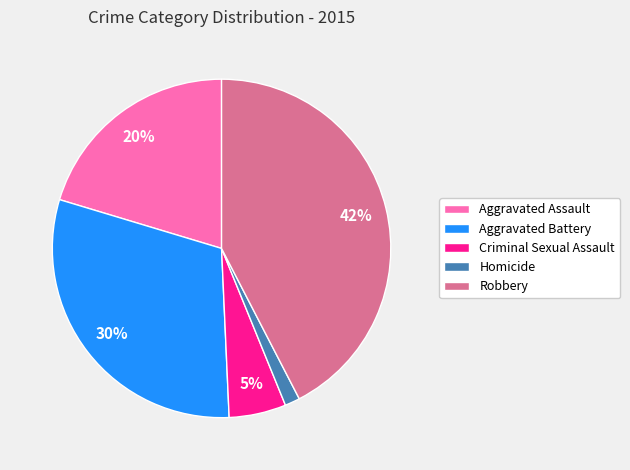

Between Homicide and Aggravated Assault, which is larger?

Aggravated Assault